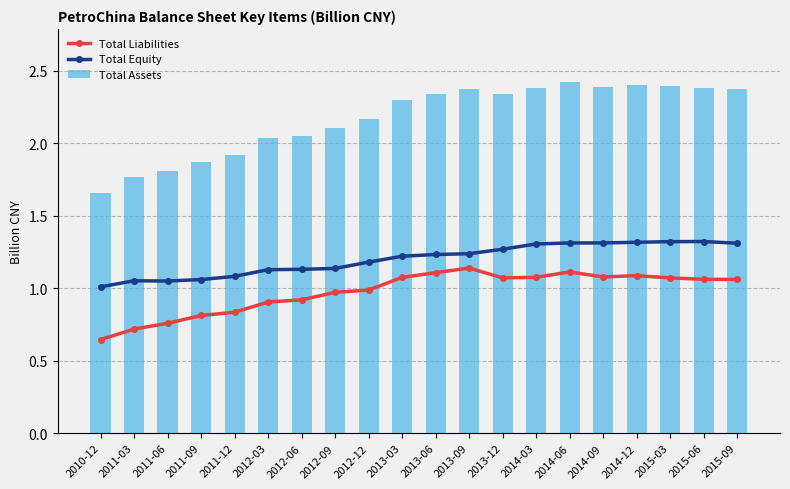

What is the difference between the second highest and minimum values in the Total Equity series?

0.3